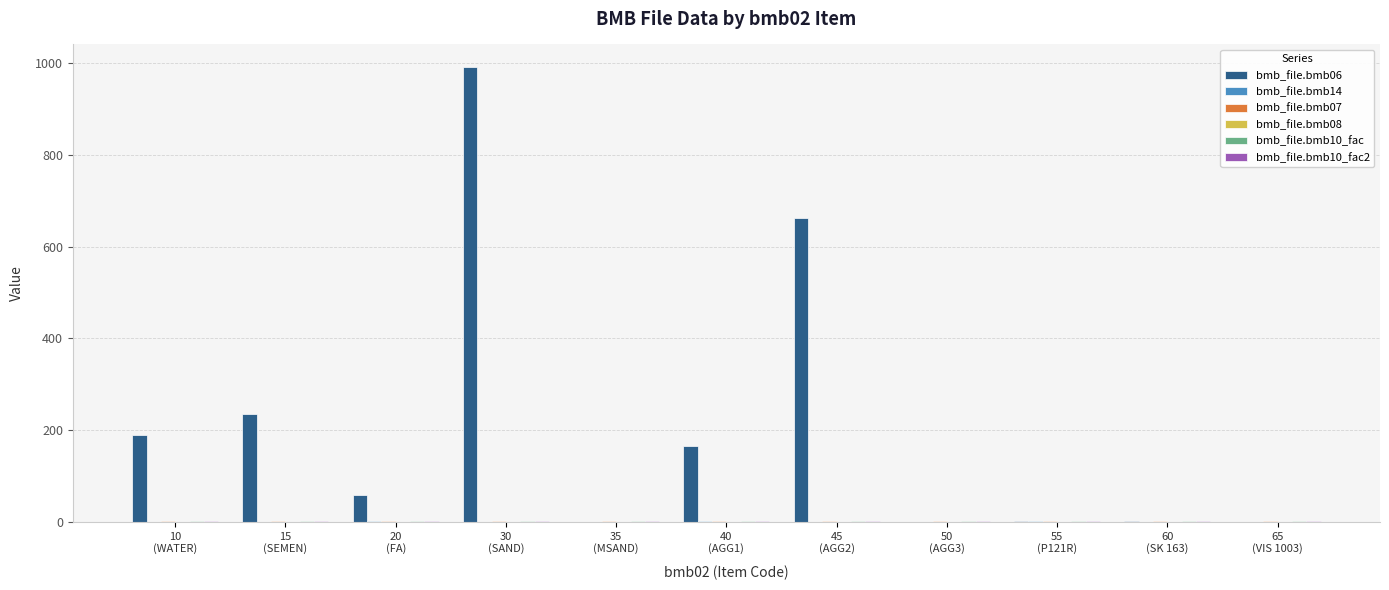

Which series has the largest total across all categories?

bmb_file.bmb06